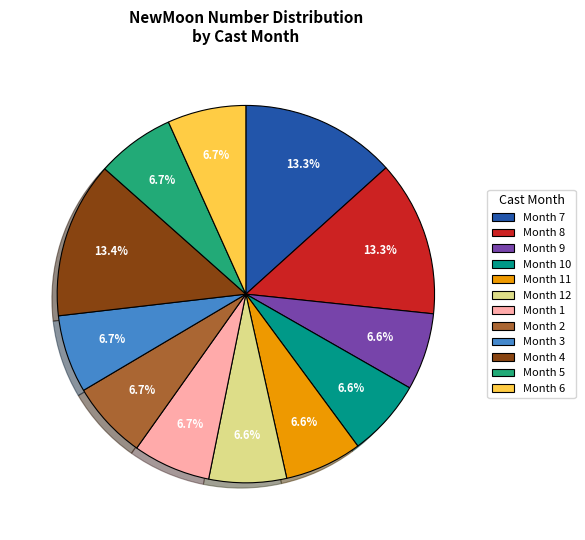

How much of the chart is everything except Month 9?

93.4%